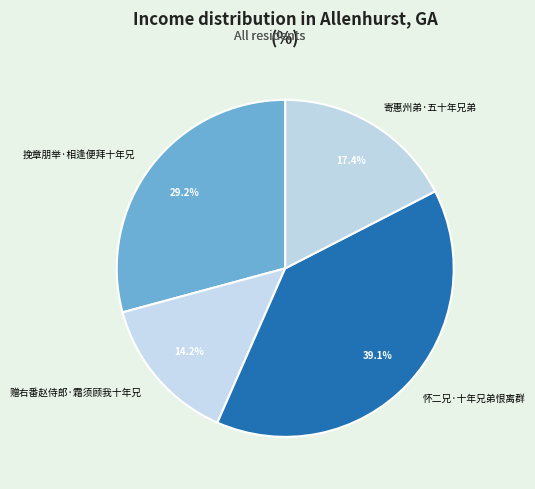

Which has a higher value, 寄惠州弟·五十年兄弟 or 怀二兄·十年兄弟恨离群?

怀二兄·十年兄弟恨离群